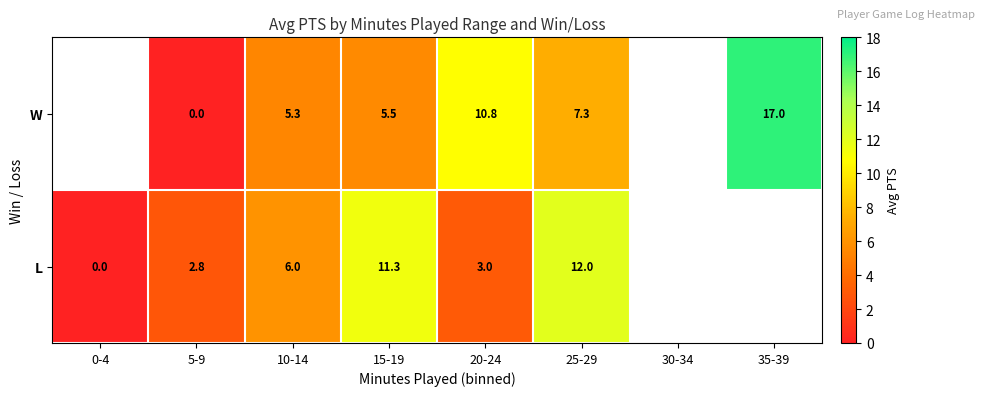

What is the spread (max minus min) of values at 15-19?

5.8